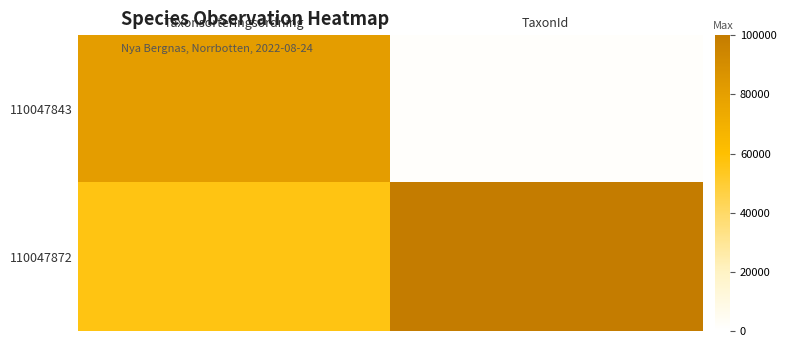

Which series has the widest spread of values?

110047843